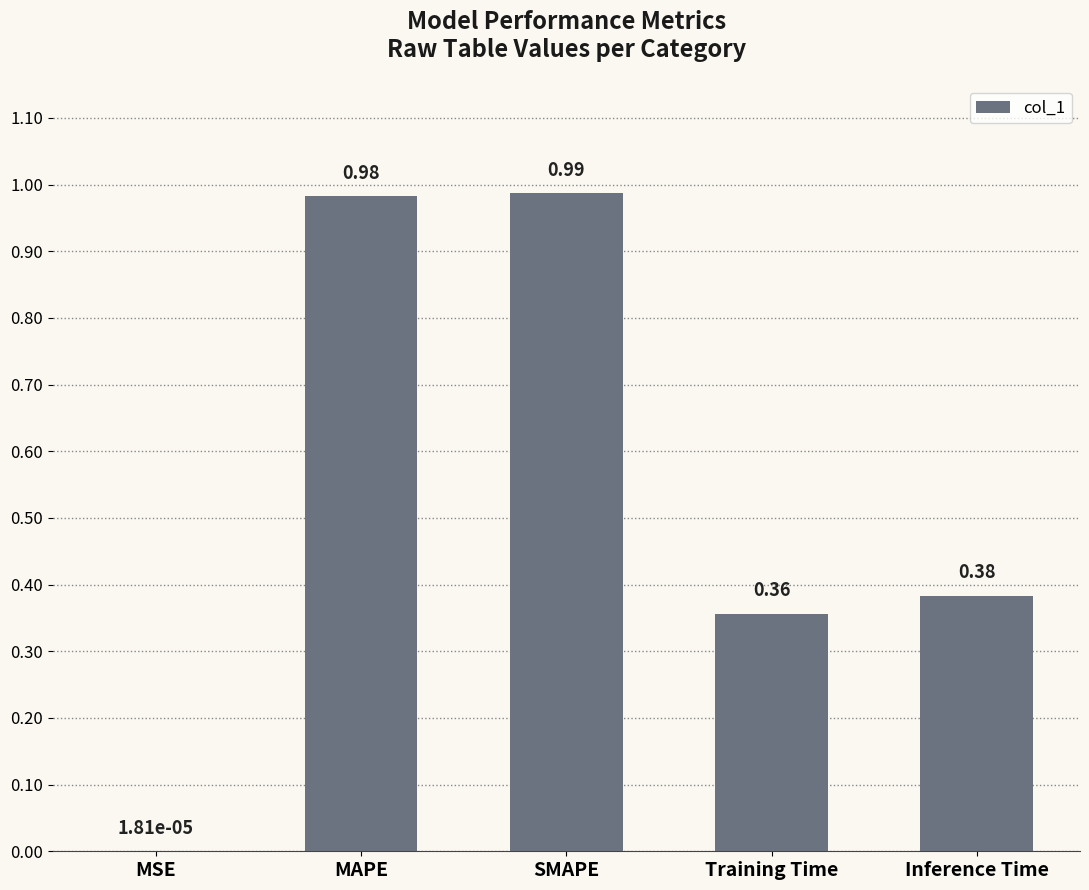

Where is the data nearest to the value 0?

MSE